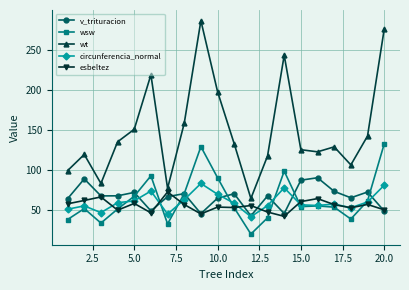

Which series has the largest range (max minus min)?

wt